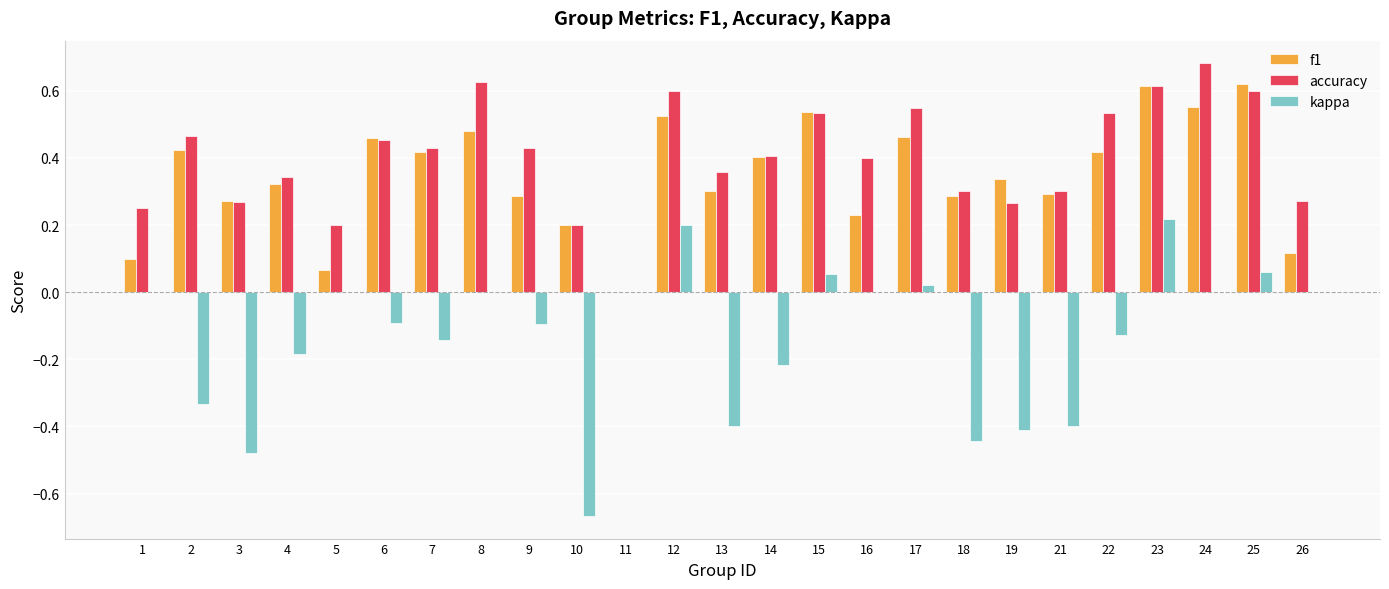

At which category is the sum across all series the highest?

23